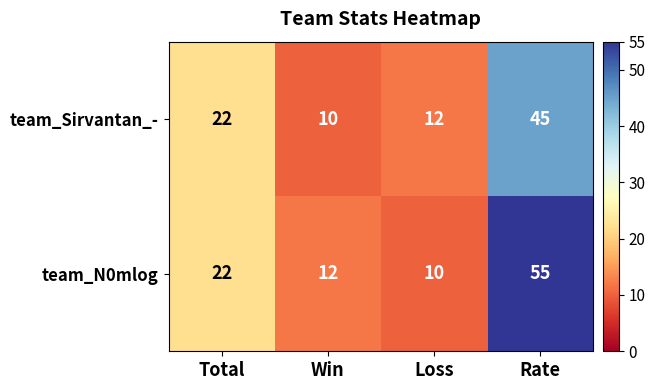

List the series in order of their overall mean, highest first.

team_N0mlog, team_Sirvantan_-